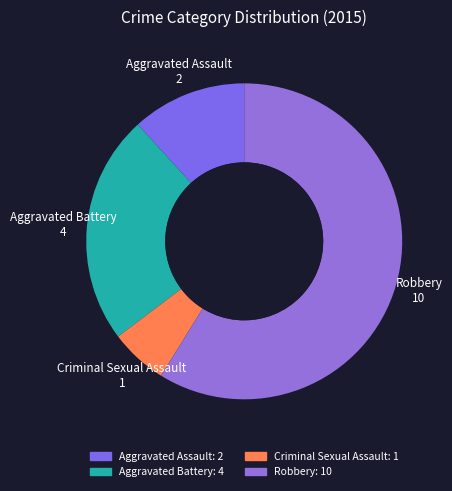

How many slices are in this pie chart?

4